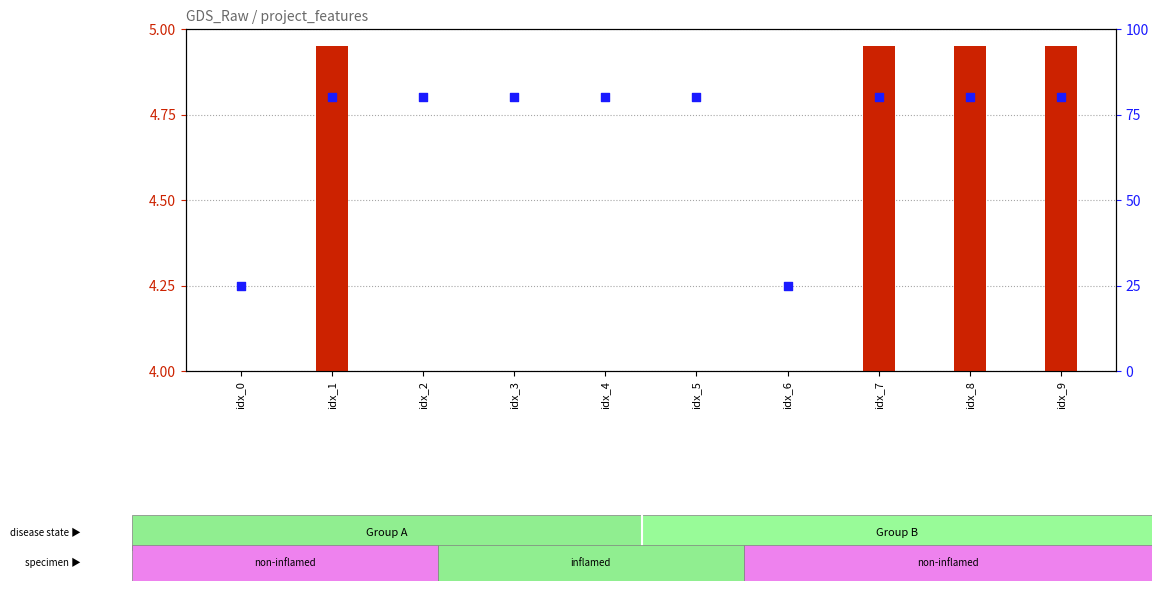

Which series has the largest total across all categories?

percentile rank within the sample